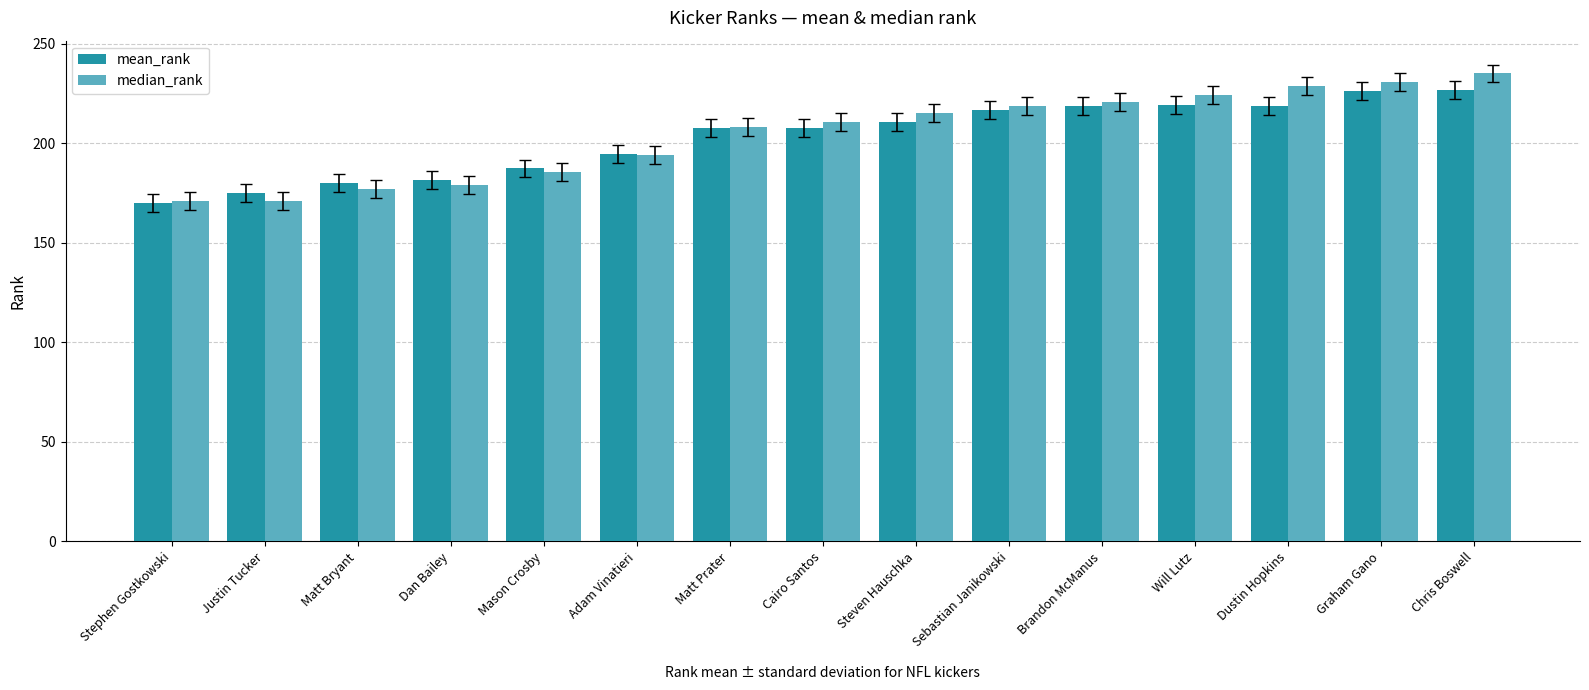

What are all the series names shown in the legend?

mean_rank, median_rank